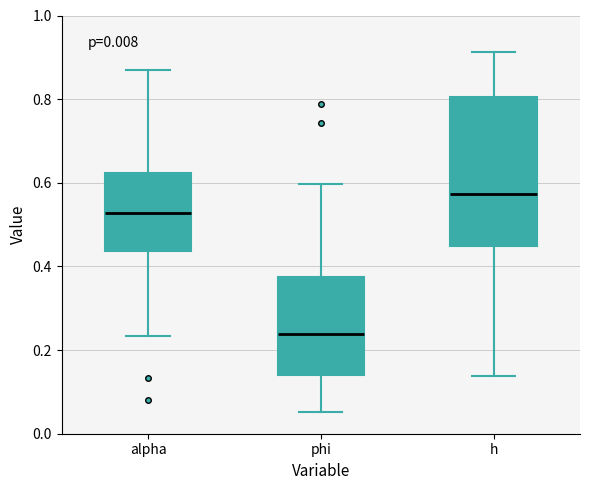

Where is the lower edge of the box for h on the y-axis? The values are not printed on the chart, so give them approximately, as read against the axis.

0.44